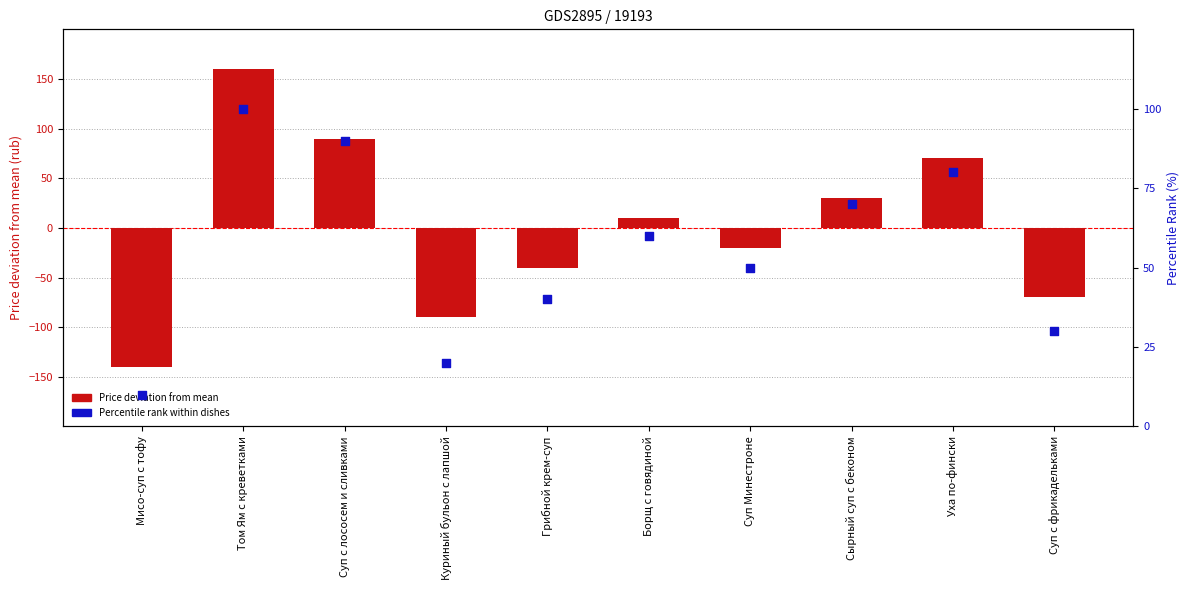

Which series contains the highest Y value?

Price deviation from mean